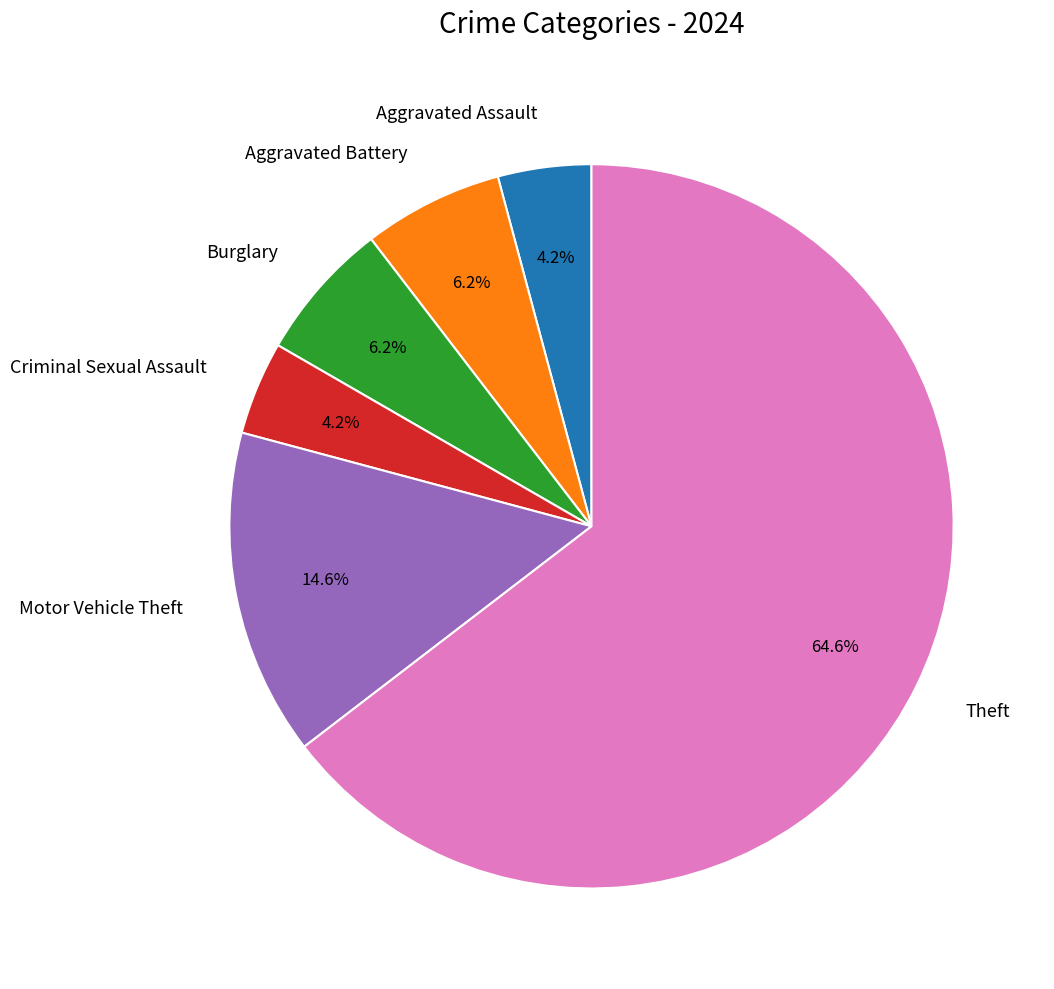

Which slice is the largest?

Theft